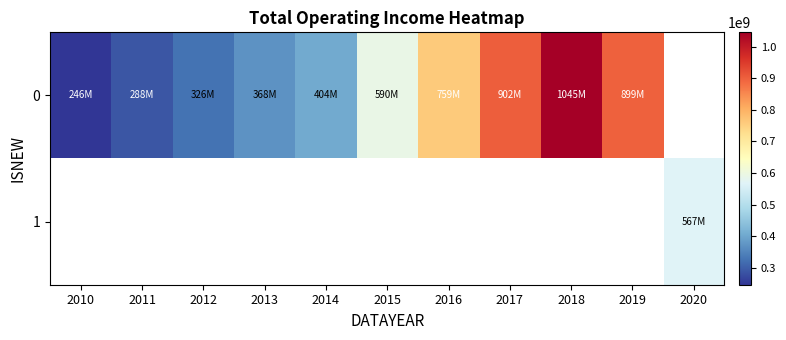

Count the number of data series in this chart.

2